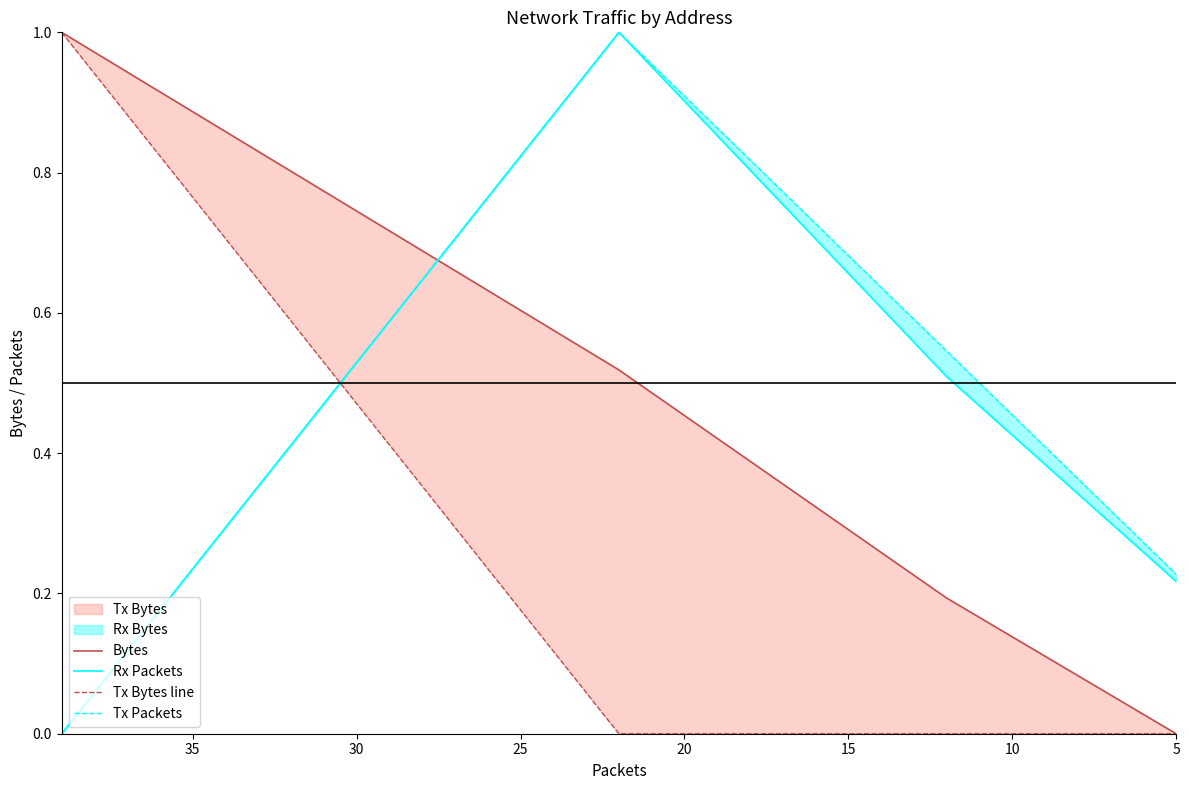

Which series has the largest total across all categories?

Tx Packets